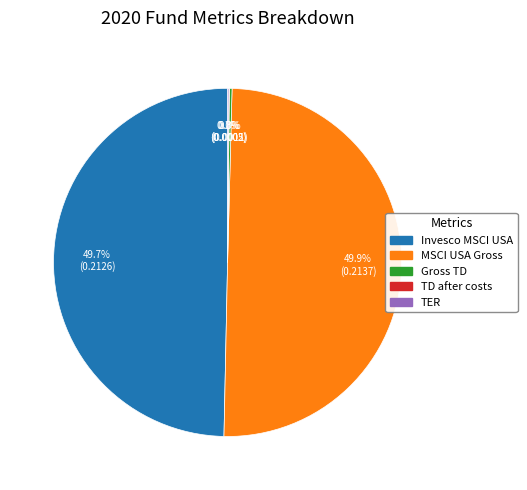

How much of the chart is everything except Invesco MSCI USA?

50.3%